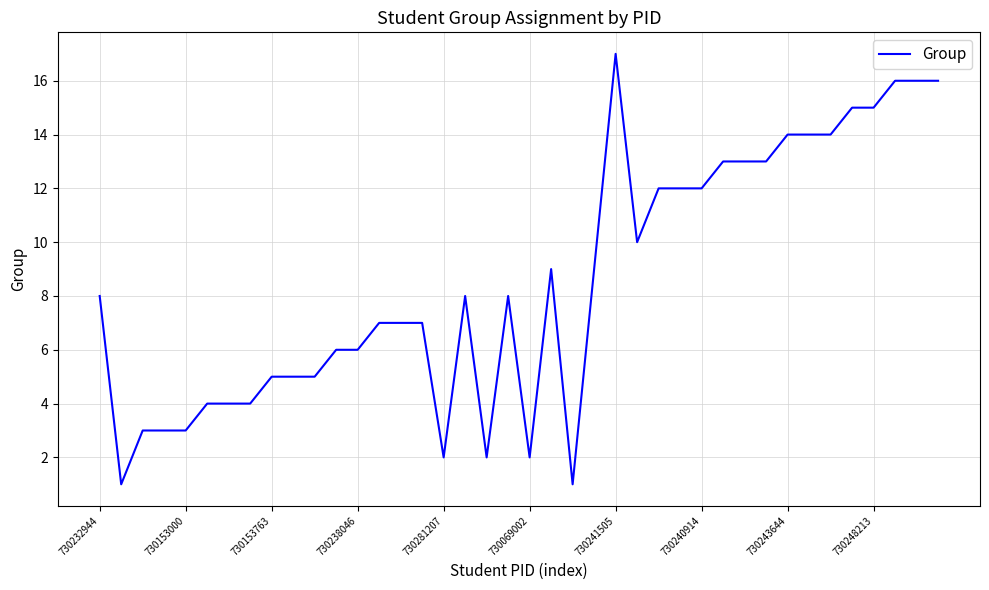

What is the greatest value displayed?

17